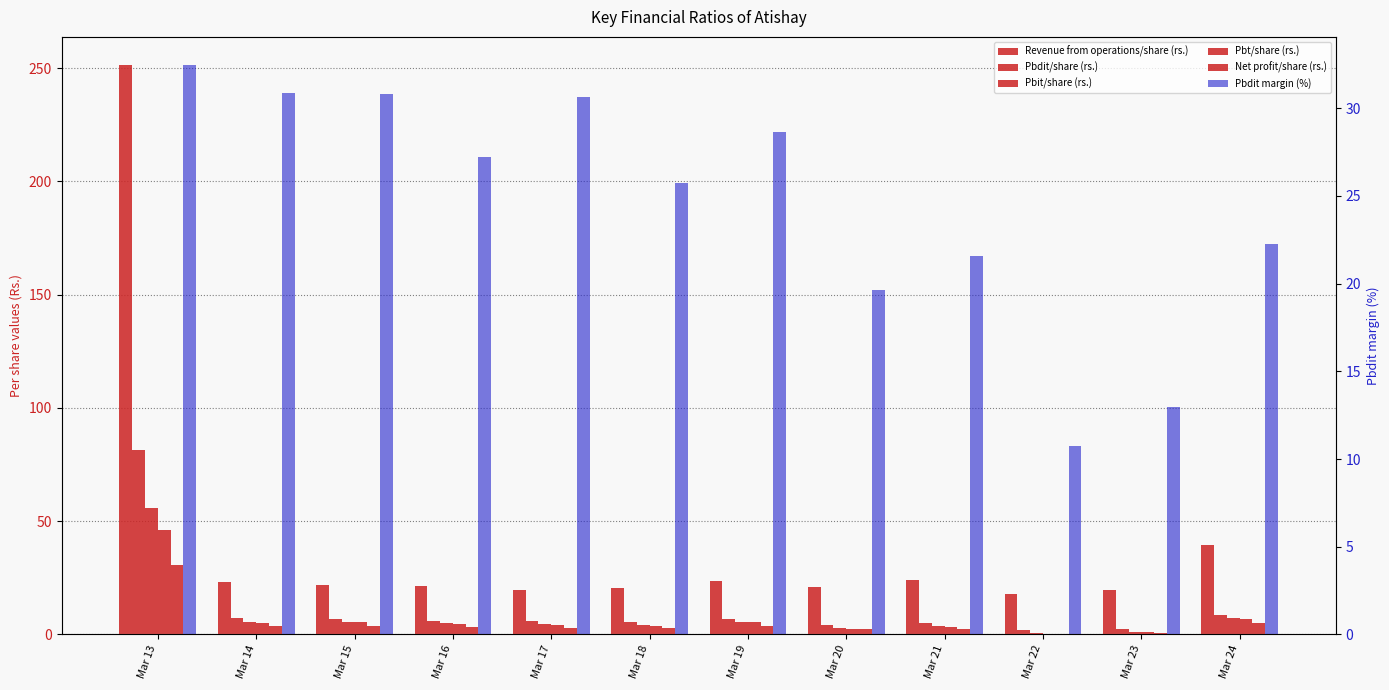

Reading left to right, what are all the values shown in this chart?

Revenue from operations/share (rs.): 251.2	23.0	21.7	21.2	19.4	20.6	23.7	21.0	23.9	18.0	19.5	39.4
Pbdit/share (rs.): 81.5	7.1	6.7	5.8	6.0	5.3	6.8	4.1	5.2	1.9	2.5	8.8
Pbit/share (rs.): 55.7	5.7	5.5	5.0	4.7	4.1	5.6	2.6	3.6	0.6	1.2	7.2
Pbt/share (rs.): 46.2	5.2	5.3	4.7	4.3	3.7	5.3	2.3	3.2	0.3	0.9	6.9
Net profit/share (rs.): 30.5	3.6	3.9	3.4	3.0	2.8	3.8	2.2	2.3	0.1	0.6	5.1
Pbdit margin (%): 32.4	30.9	30.8	27.2	30.7	25.8	28.7	19.6	21.6	10.8	13.0	22.2